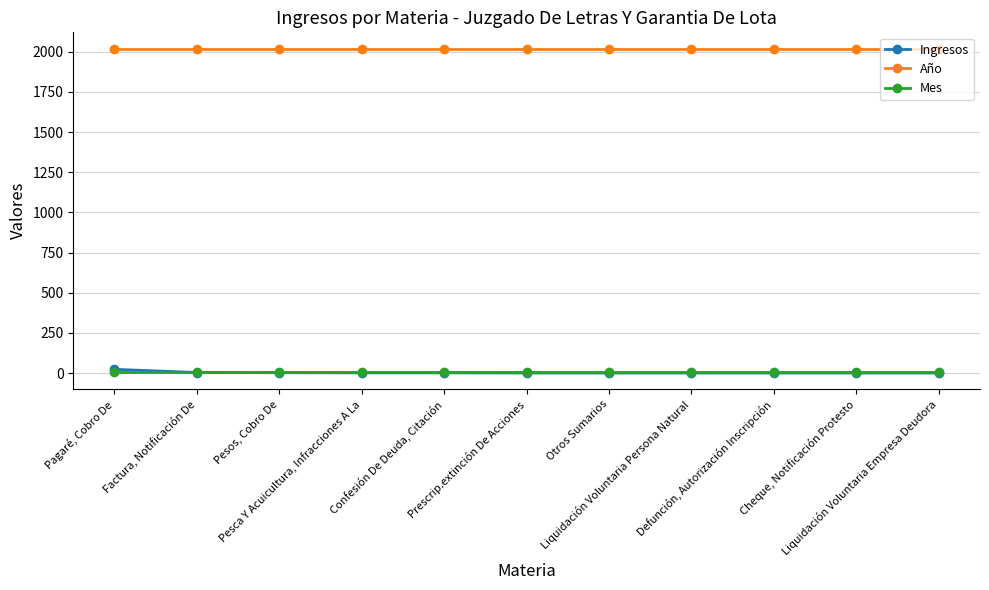

True or false: Mes and Año cross at least once.

False